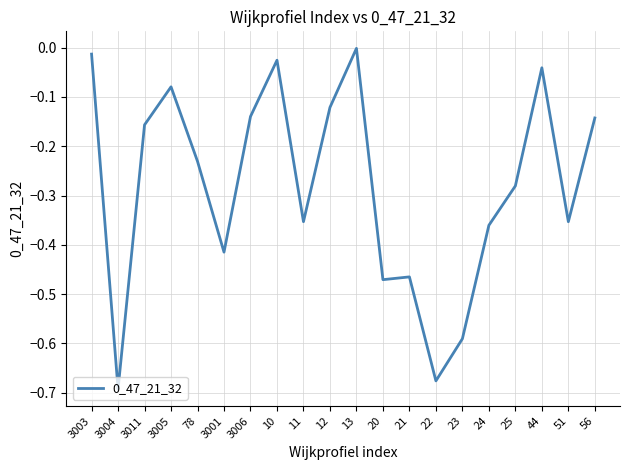

True or false: the data shows -0.1 at 44.

False